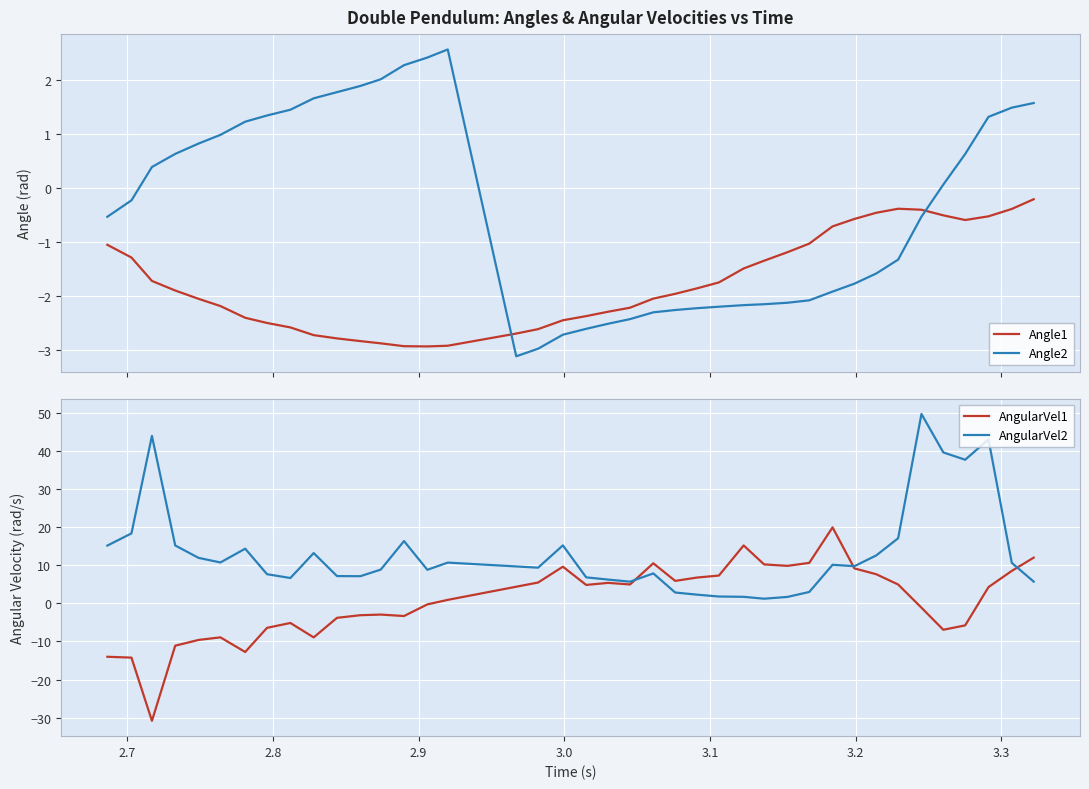

True or false: Angle1 and Angle2 cross at least once.

True